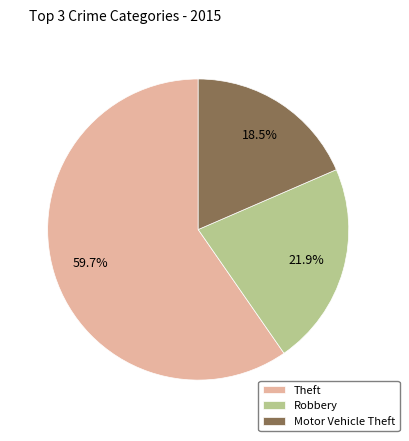

Which has a higher value, Robbery or Theft?

Theft